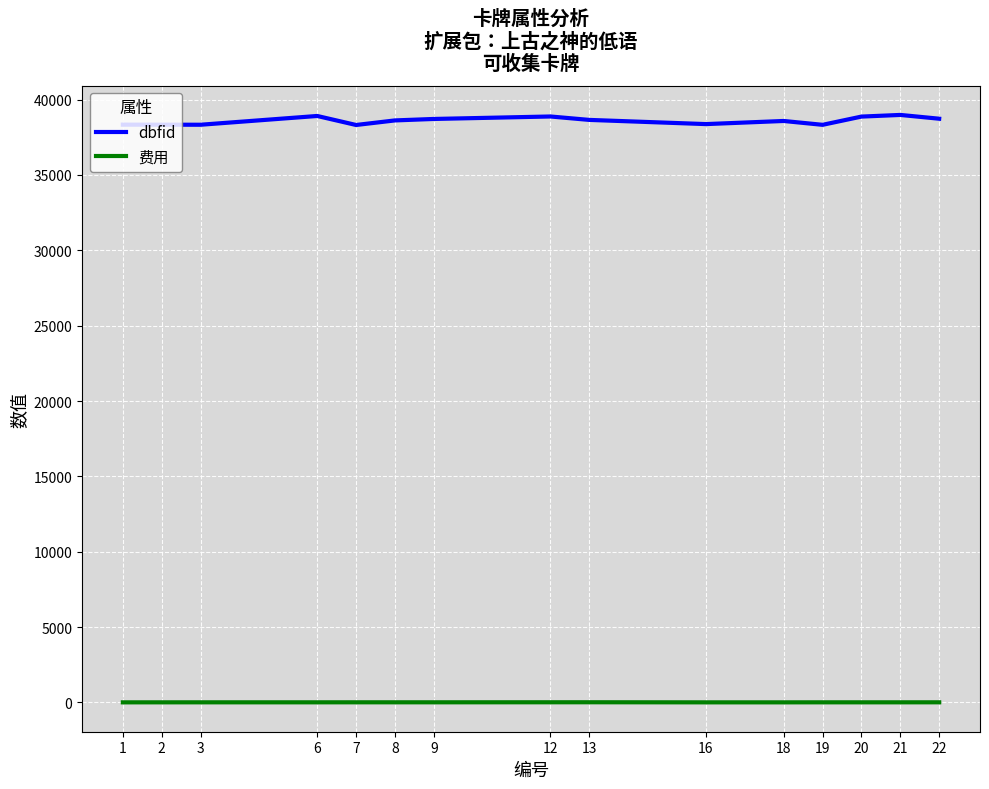

True or false: 费用 and dbfid cross at least once.

False